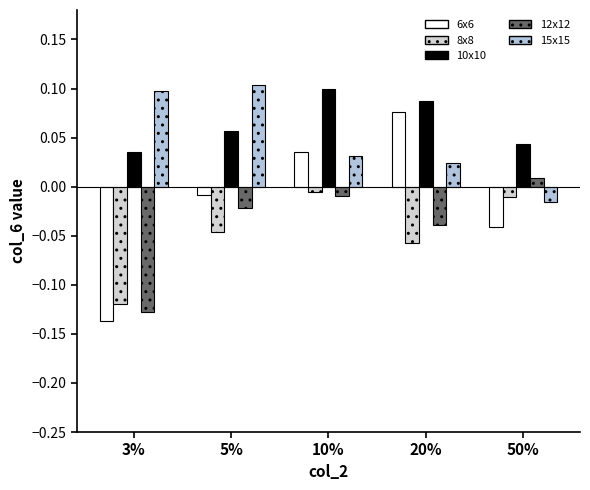

Reading left to right, extract all data points from this chart.

6x6: 3%=-0.1	5%=-0.0	10%=0.0	20%=0.1	50%=-0.0
8x8: 3%=-0.1	5%=-0.0	10%=-0.0	20%=-0.1	50%=-0.0
10x10: 3%=0.0	5%=0.1	10%=0.1	20%=0.1	50%=0.0
12x12: 3%=-0.1	5%=-0.0	10%=-0.0	20%=-0.0	50%=0.0
15x15: 3%=0.1	5%=0.1	10%=0.0	20%=0.0	50%=-0.0